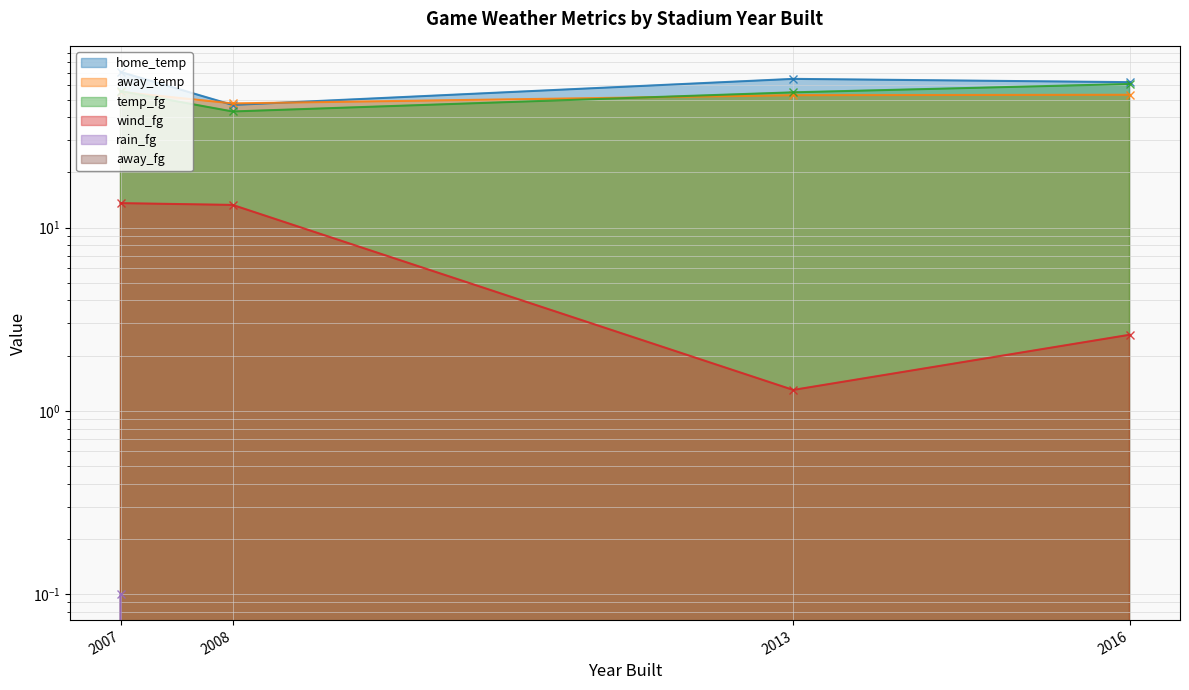

The value of temp_fg at 2008 is 43.0. True or false?

True